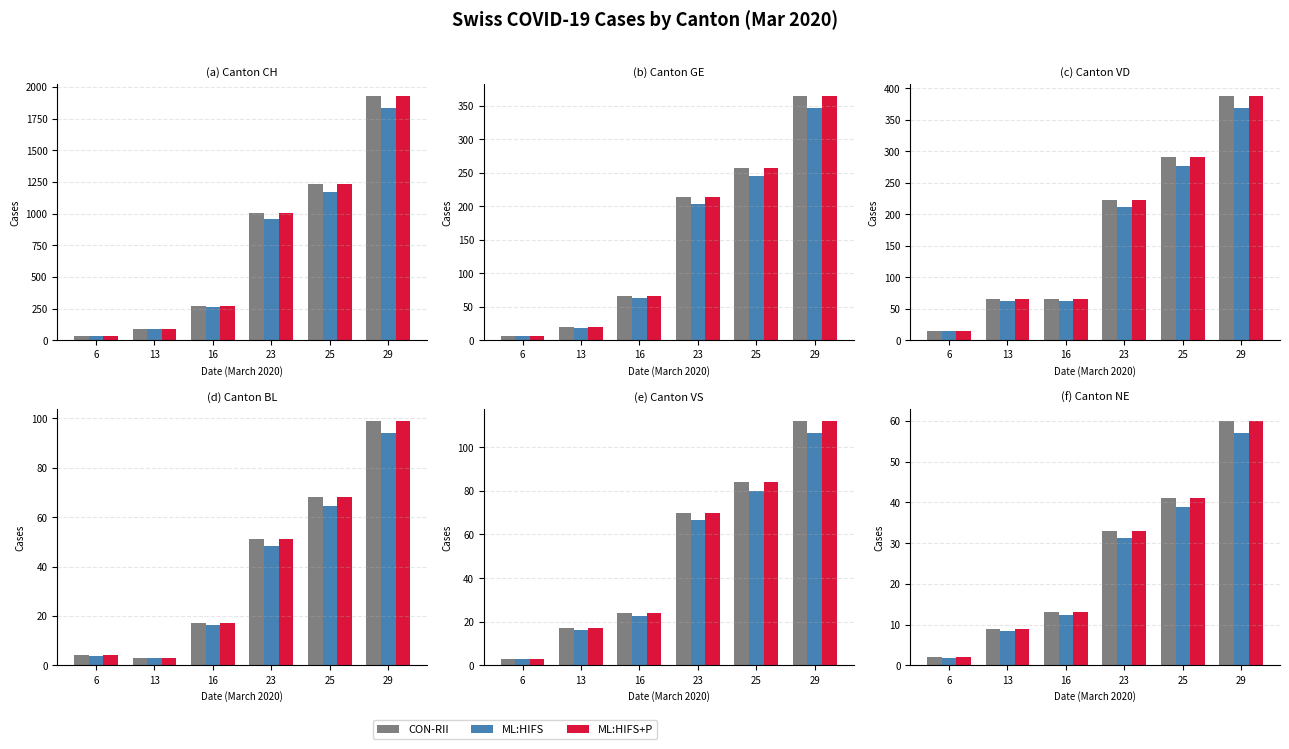

Count the number of data series in this chart.

3